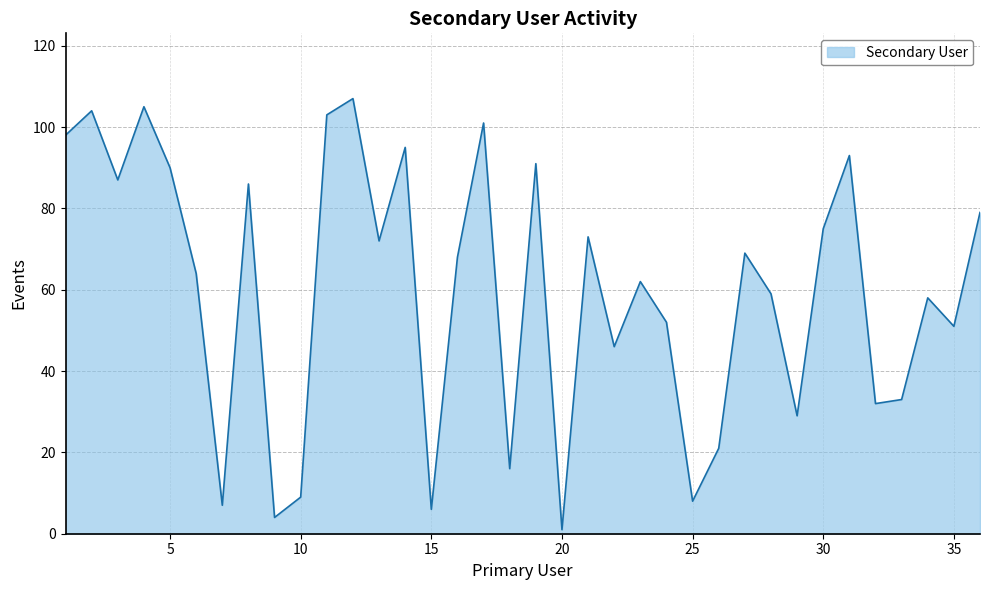

What is the greatest value displayed?

107